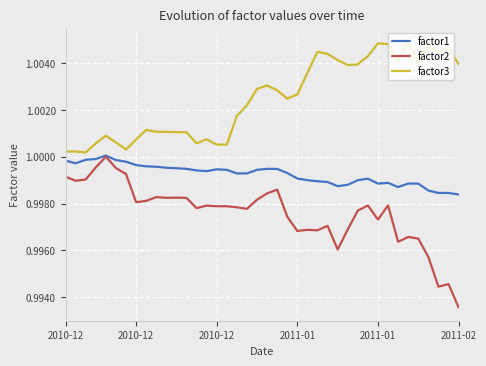

Rank the series by their average value, from lowest to highest.

factor2, factor1, factor3